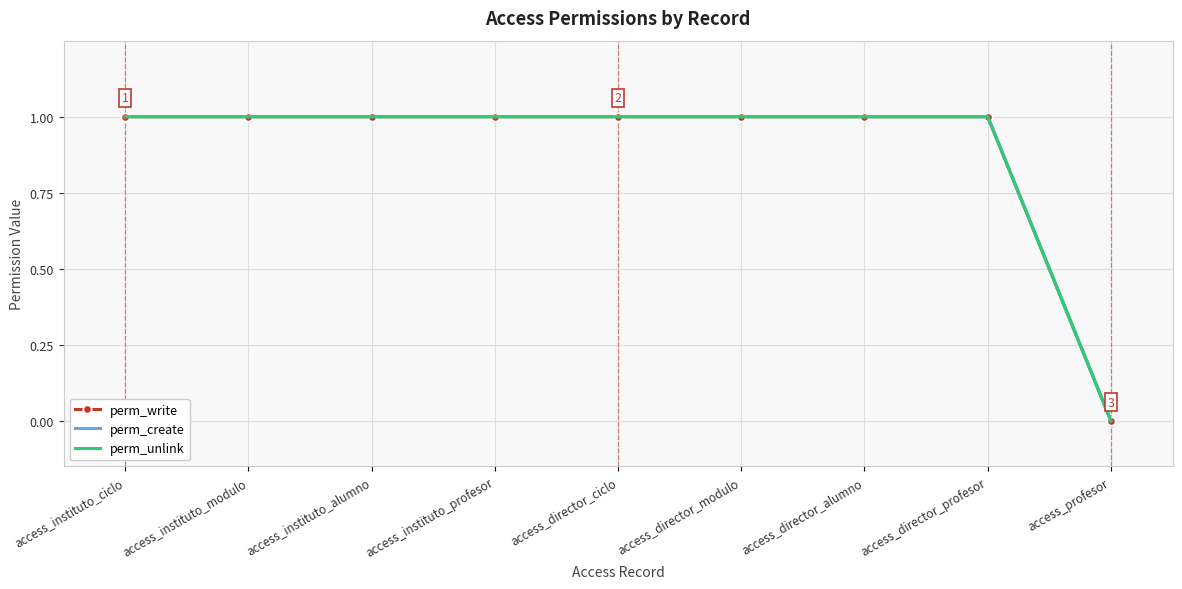

Reading left to right, transcribe all the data shown in this chart.

perm_write: access_instituto_ciclo=1	access_instituto_modulo=1	access_instituto_alumno=1	access_instituto_profesor=1	access_director_ciclo=1	access_director_modulo=1	access_director_alumno=1	access_director_profesor=1	access_profesor=0
perm_create: access_instituto_ciclo=1	access_instituto_modulo=1	access_instituto_alumno=1	access_instituto_profesor=1	access_director_ciclo=1	access_director_modulo=1	access_director_alumno=1	access_director_profesor=1	access_profesor=0
perm_unlink: access_instituto_ciclo=1	access_instituto_modulo=1	access_instituto_alumno=1	access_instituto_profesor=1	access_director_ciclo=1	access_director_modulo=1	access_director_alumno=1	access_director_profesor=1	access_profesor=0